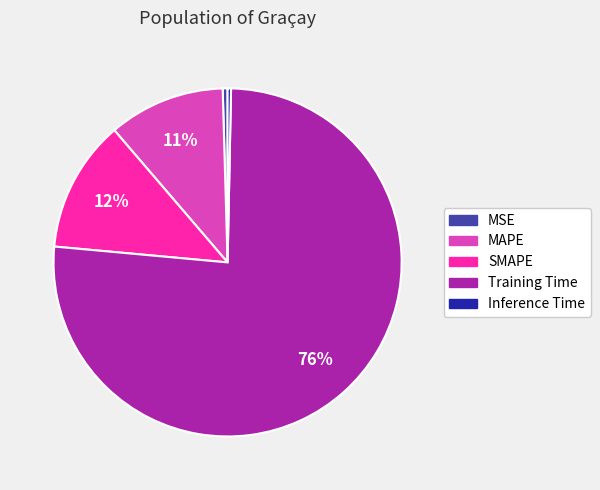

To the nearest percent, what percentage of the pie is SMAPE?

12%